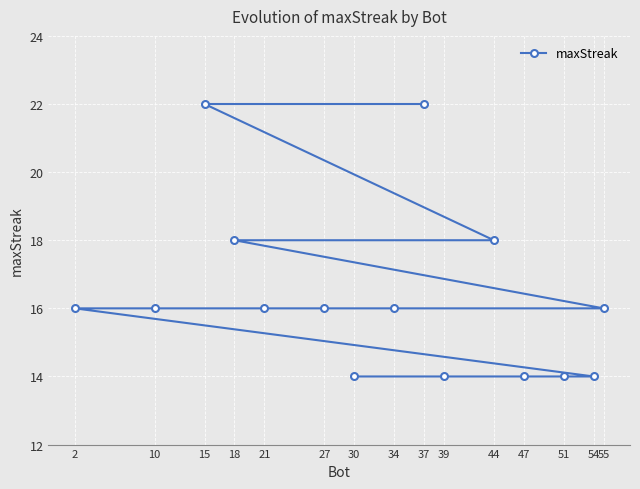

What is the minimum value shown in the chart?

14